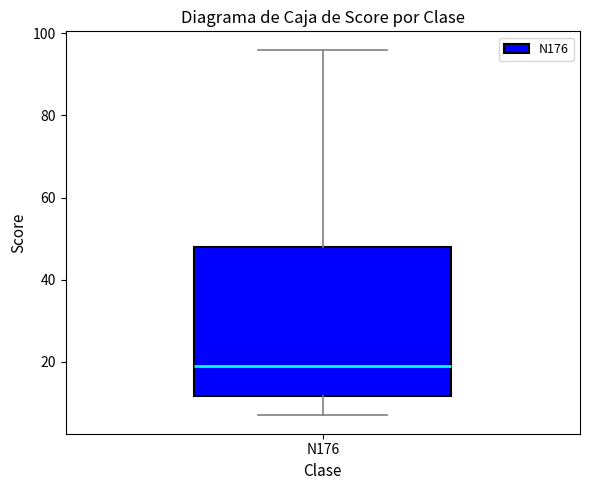

Read this box plot against the y-axis: the position of the median line, the range covered by the box, and the ends of both whiskers. The values are not printed on the chart, so give them approximately, as read against the axis.

median 20, box 12 to 48, whiskers 8 to 96